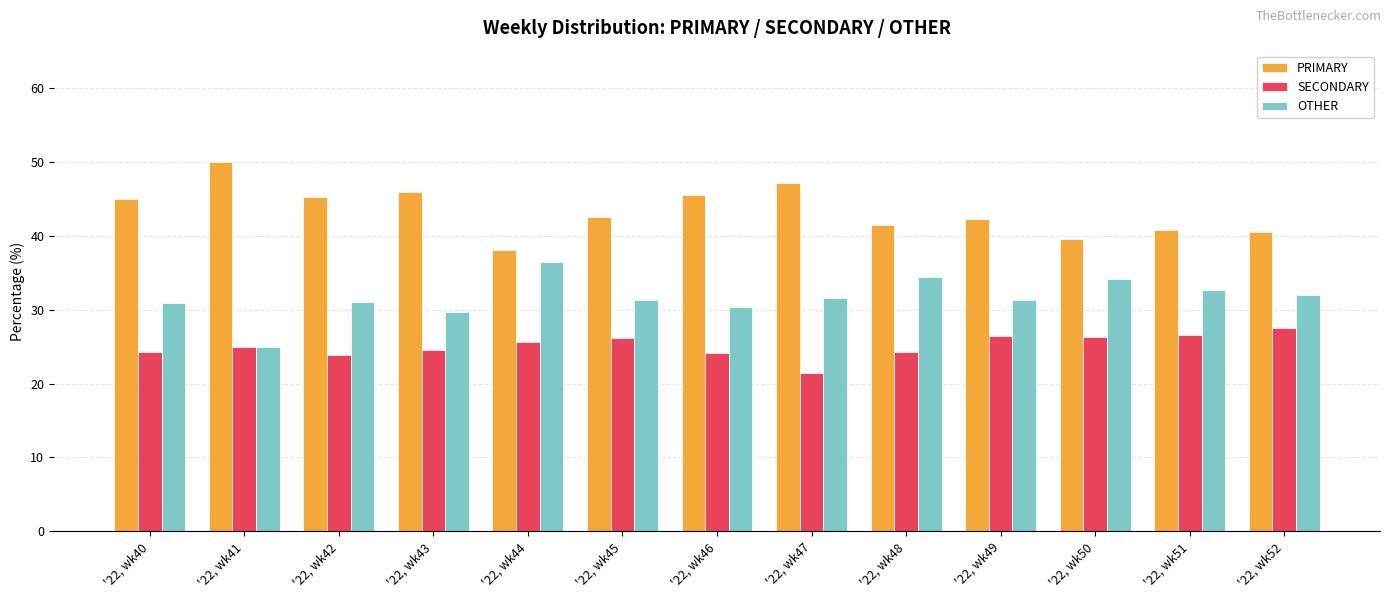

What is the smallest value displayed?

21.4